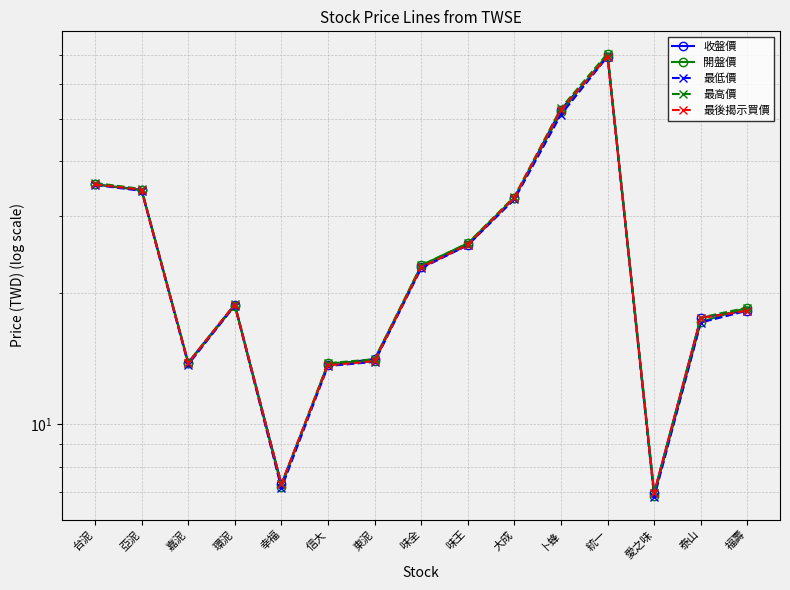

Reading left to right, extract all data points from this chart.

收盤價: 35.4	34.4	13.8	18.8	7.3	13.7	14.1	22.9	25.7	33.0	52.5	69.4	7.0	17.6	18.2
開盤價: 35.4	34.3	13.8	18.7	7.2	13.8	13.9	23.1	25.9	33.0	51.7	70.2	6.9	17.1	18.5
最低價: 35.3	34.2	13.7	18.7	7.1	13.6	13.9	22.8	25.7	32.7	51.1	69.4	6.8	17.1	18.2
最高價: 35.6	34.5	13.8	18.9	7.3	13.8	14.1	23.1	25.9	33.2	52.9	70.5	7.0	17.6	18.5
最後揭示買價: 35.4	34.4	13.8	18.8	7.3	13.7	13.9	22.9	25.8	33.0	52.4	69.4	7.0	17.5	18.2